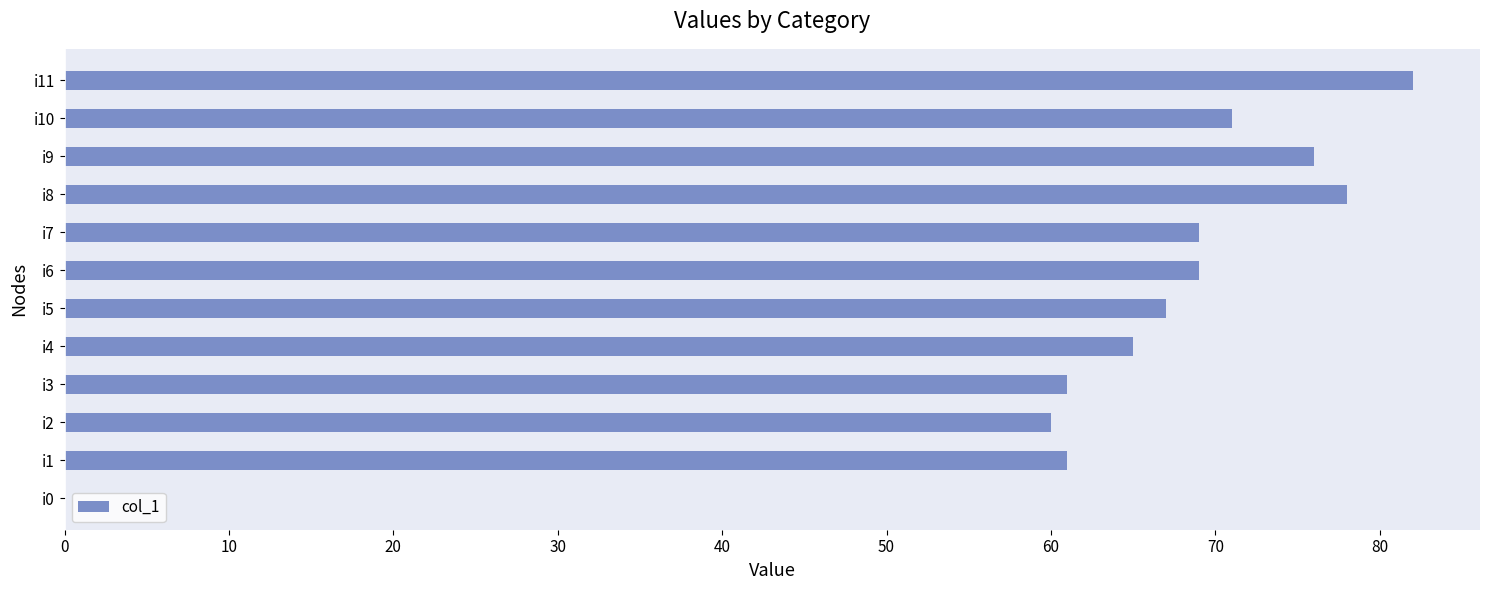

What is the sum of the values at i7 and i1?

130